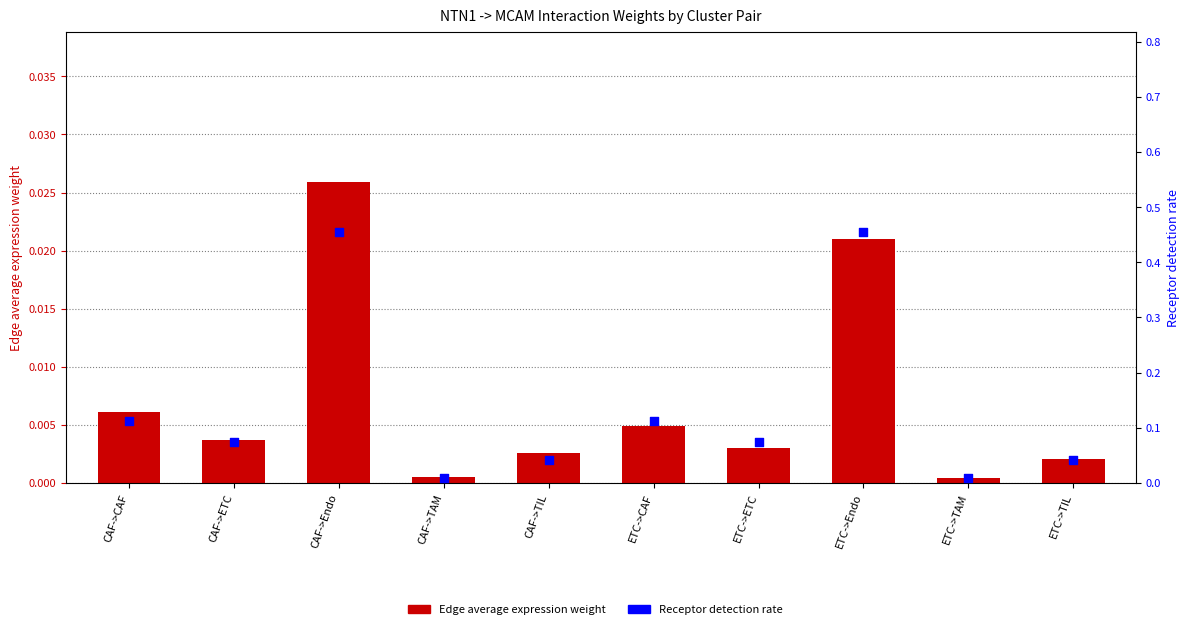

At how many categories does at least one series exceed 0?

10